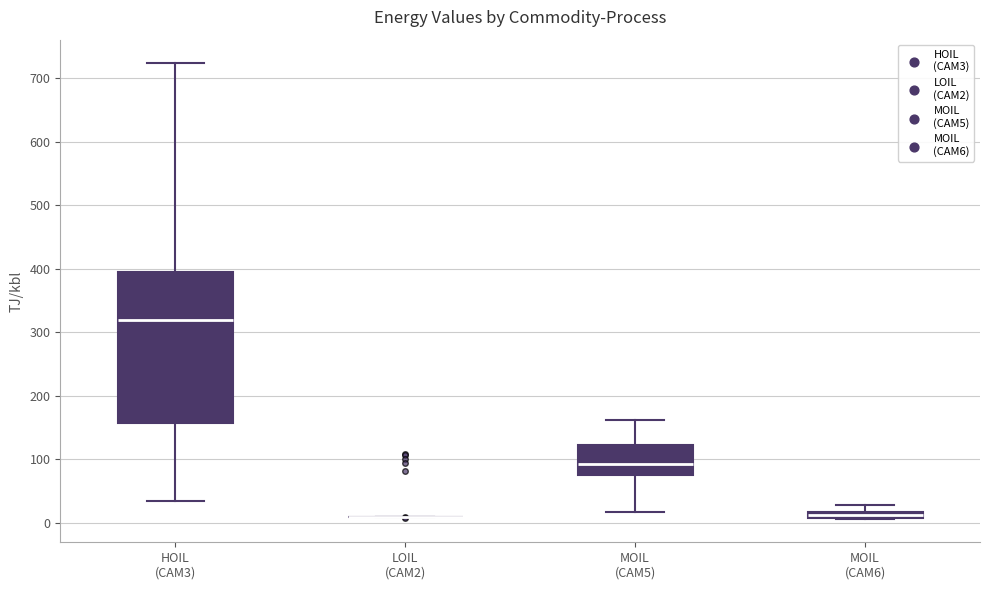

Where does the upper whisker of the box for HOIL (CAM3) end on the y-axis? The values are not printed on the chart, so give them approximately, as read against the axis.

720